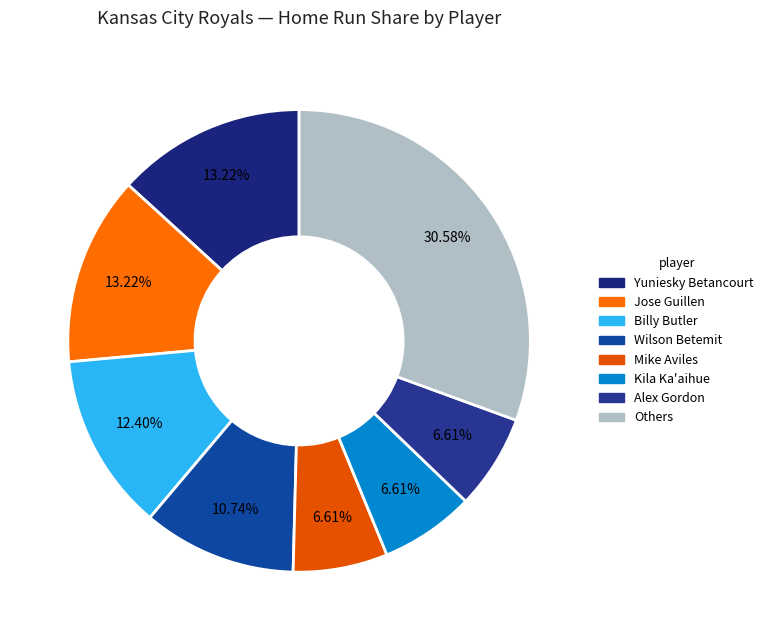

How many slices are in this pie chart?

8